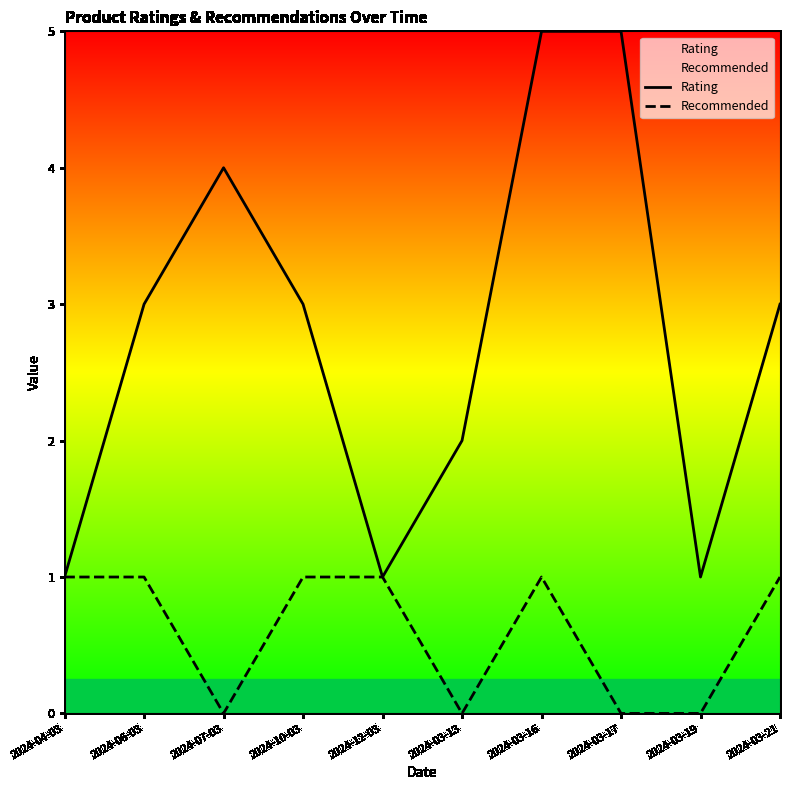

List the series in order of their peak value, lowest first.

Recommended, Rating